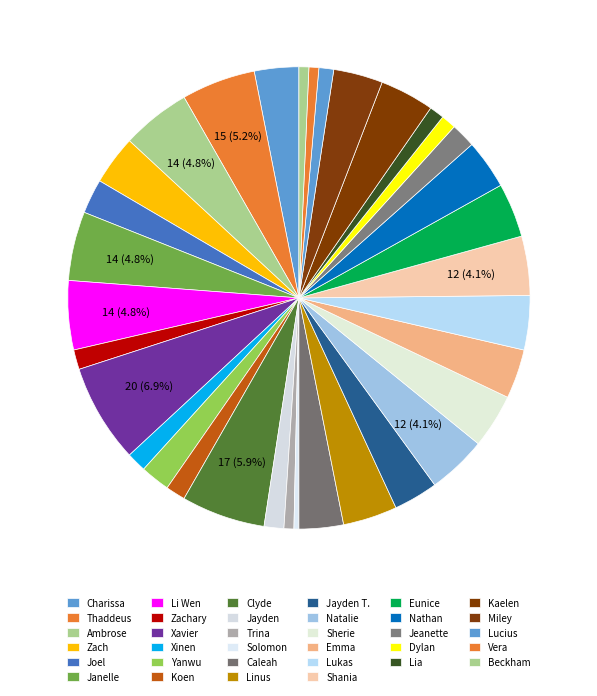

Does any single category account for the majority?

No